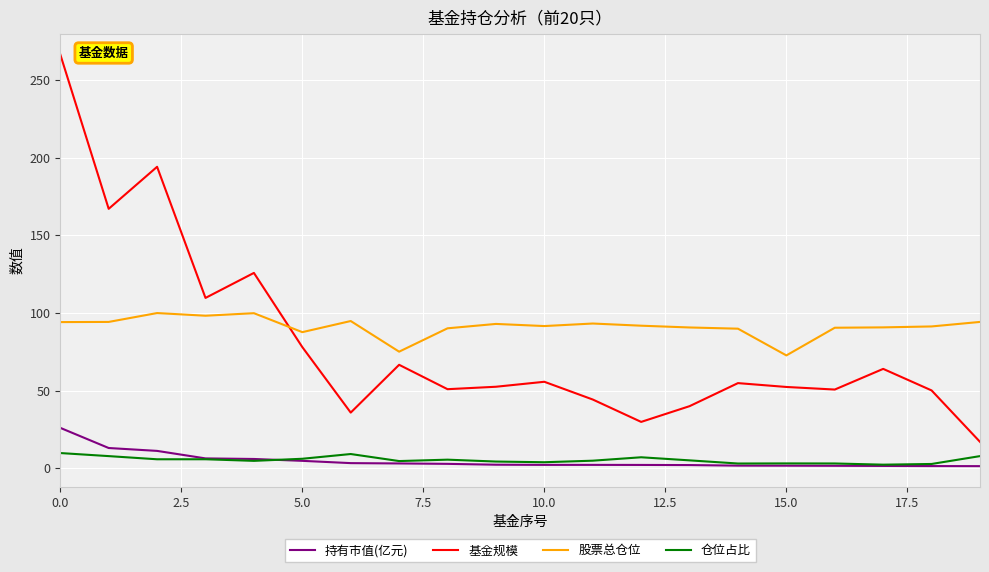

Rank the series by their maximum value, from highest to lowest.

基金规模, 股票总仓位, 持有市值(亿元), 仓位占比